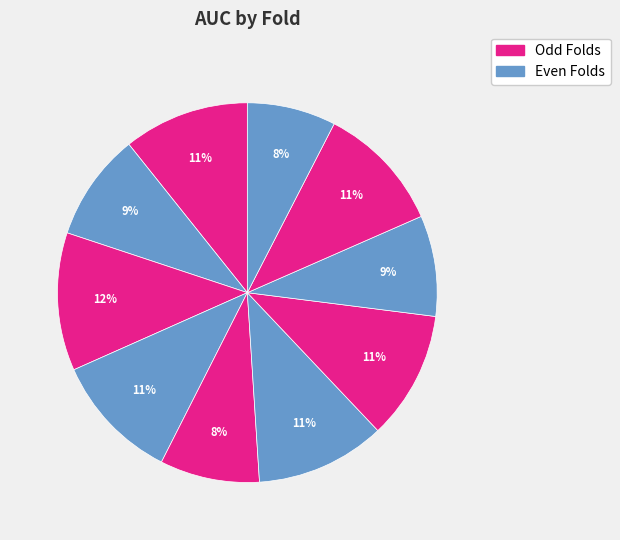

How many slices are in this pie chart?

10